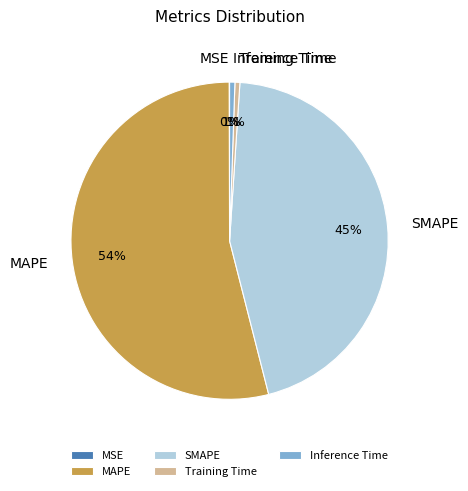

True or false: Inference Time accounts for 11% of the total.

False